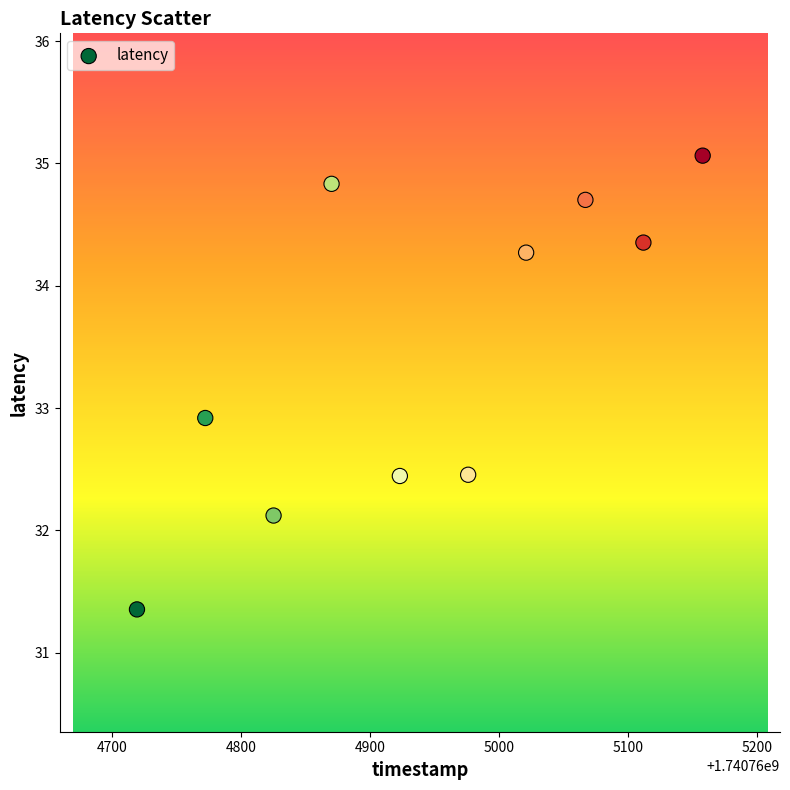

What is the range of Y values (max minus min)?

3.7